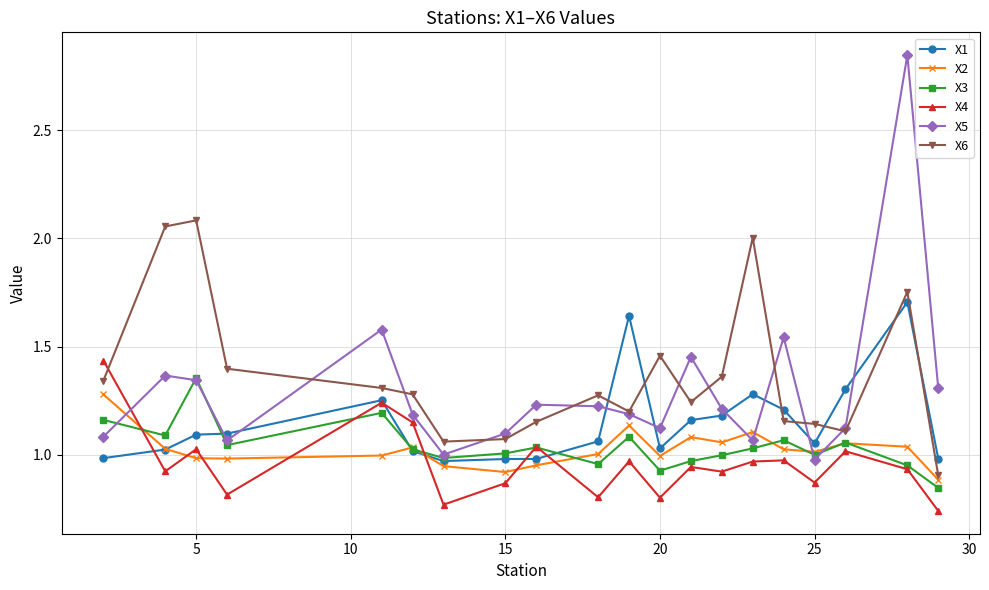

Which series has the largest range (max minus min)?

X5